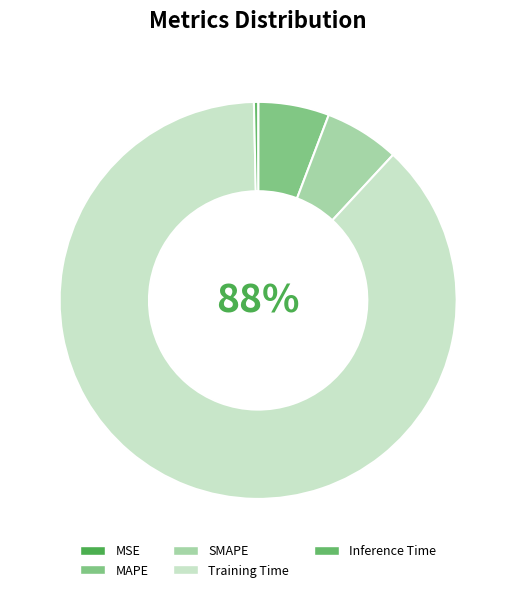

Which category has the biggest portion of the pie?

Training Time